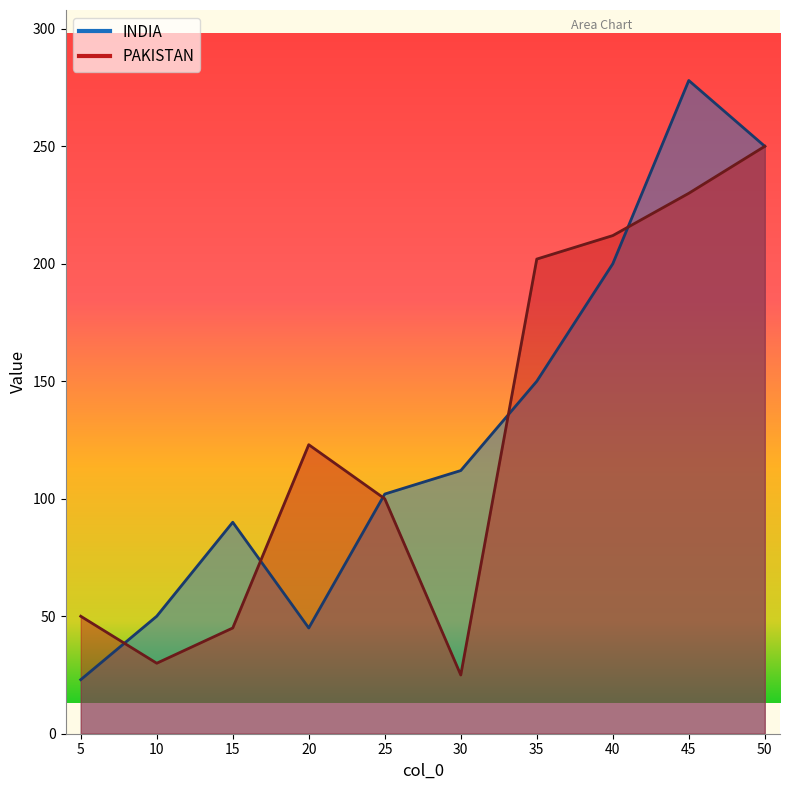

What is the value of the INDIA point at the 6th from the left?

112